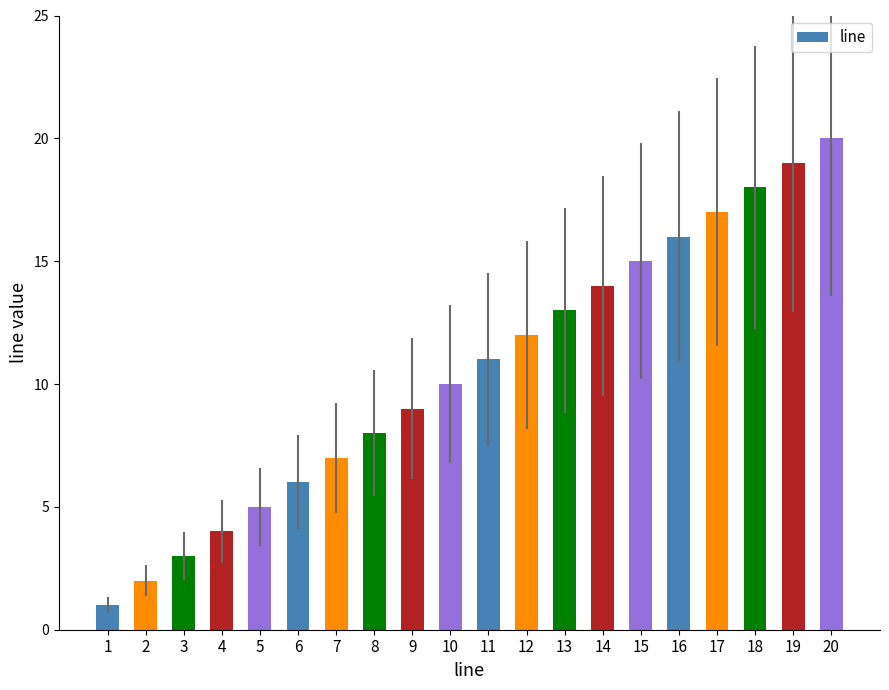

List the labels in order of value, largest first.

20, 19, 18, 17, 16, 15, 14, 13, 12, 11, 10, 9, 8, 7, 6, 5, 4, 3, 2, 1